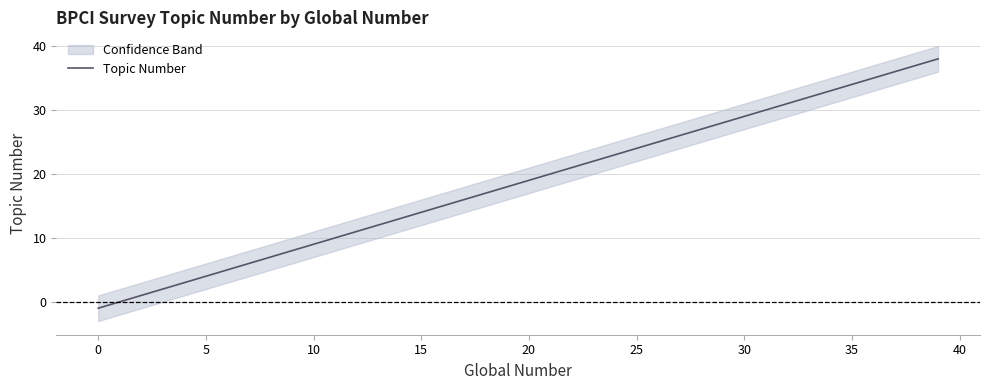

The chart shows a value of 26 at 19. True or false?

False